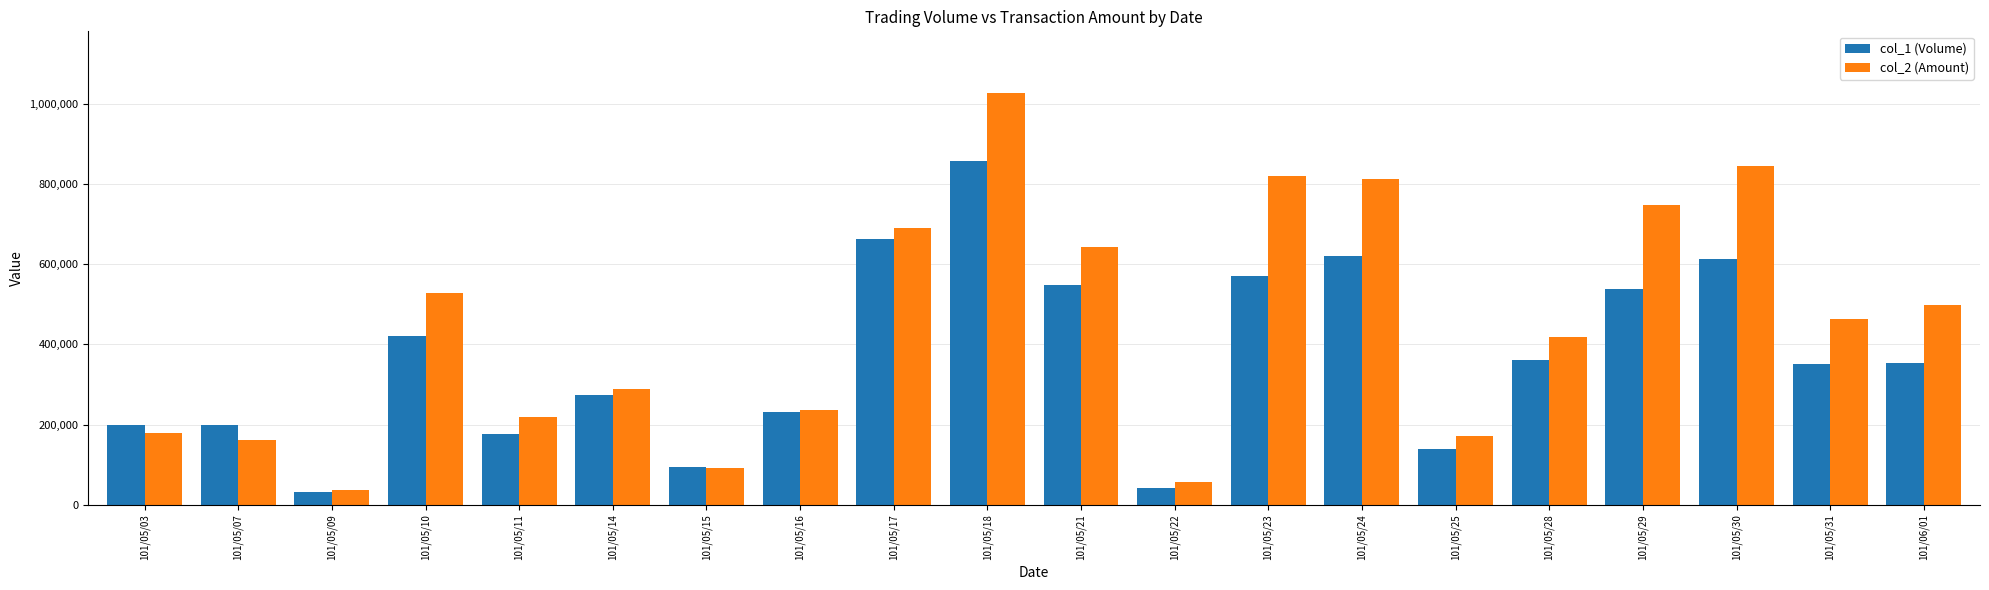

Rank the series by their average value, from highest to lowest.

col_2 (Amount), col_1 (Volume)